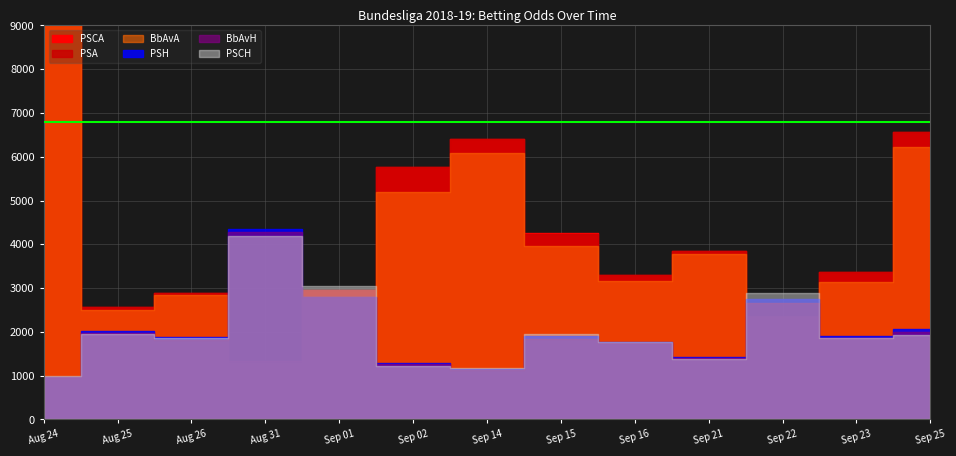

What are all the series names shown in the legend?

PSCA, PSA, BbAvA, PSH, BbAvH, PSCH